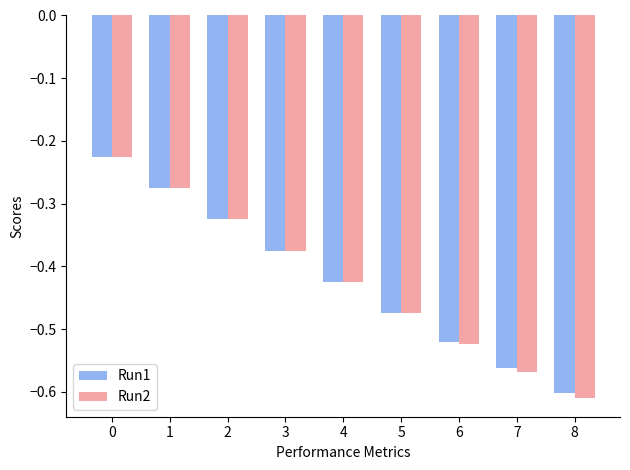

Which series has the widest spread of values?

Run2